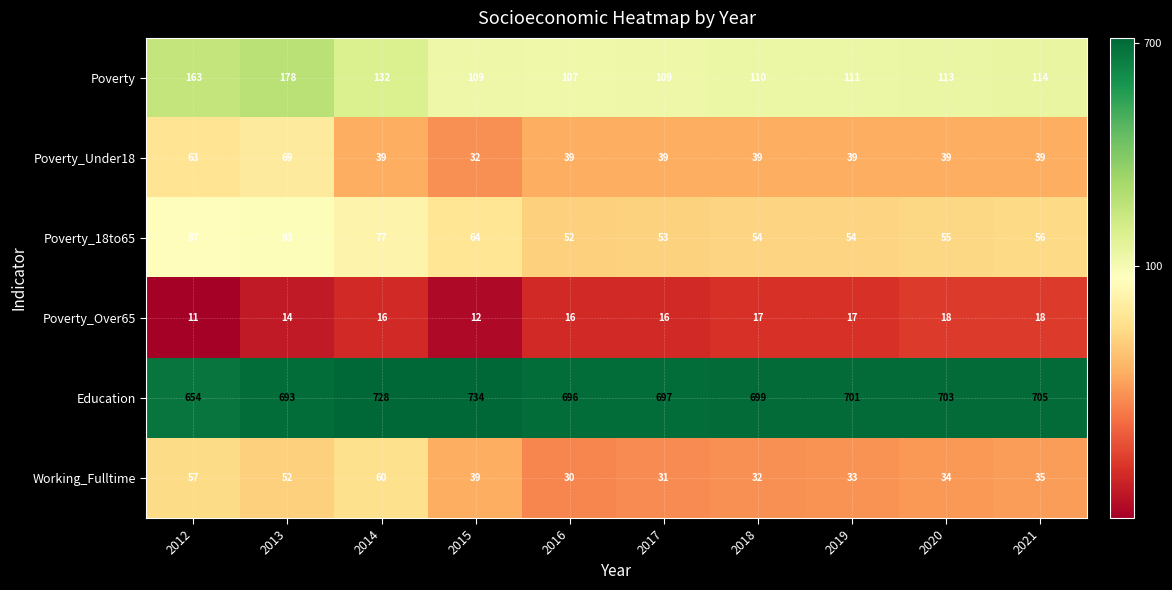

Between 2016 and 2020, which series saw the biggest shift?

Education